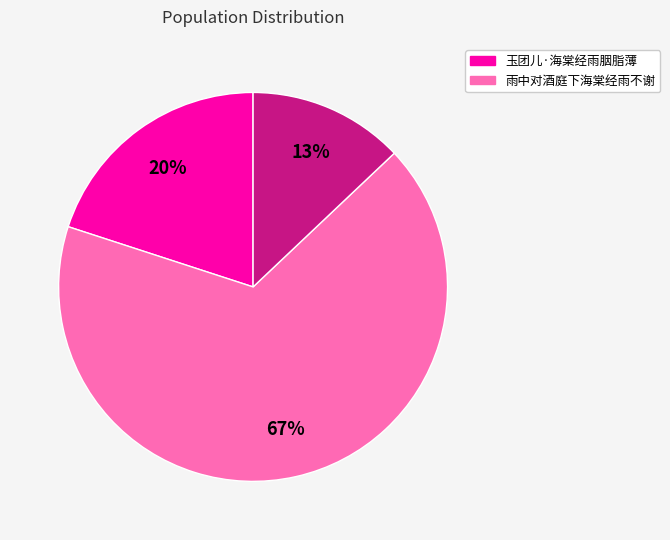

To the nearest percent, what is the average slice percentage?

33%